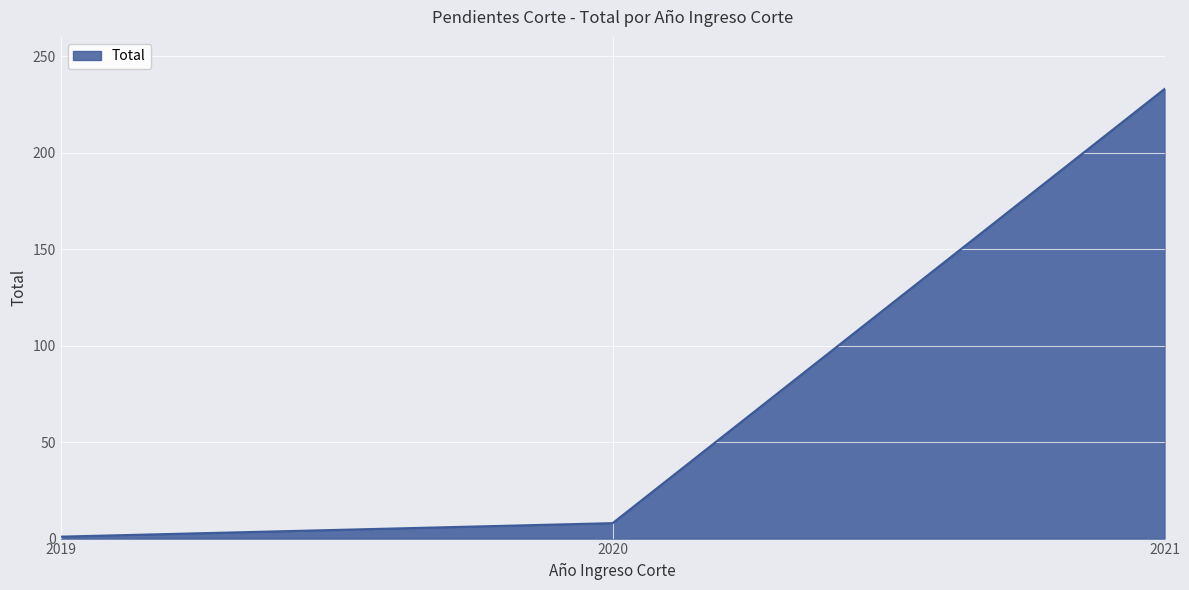

Is it true that the value at 2021 is 233?

True